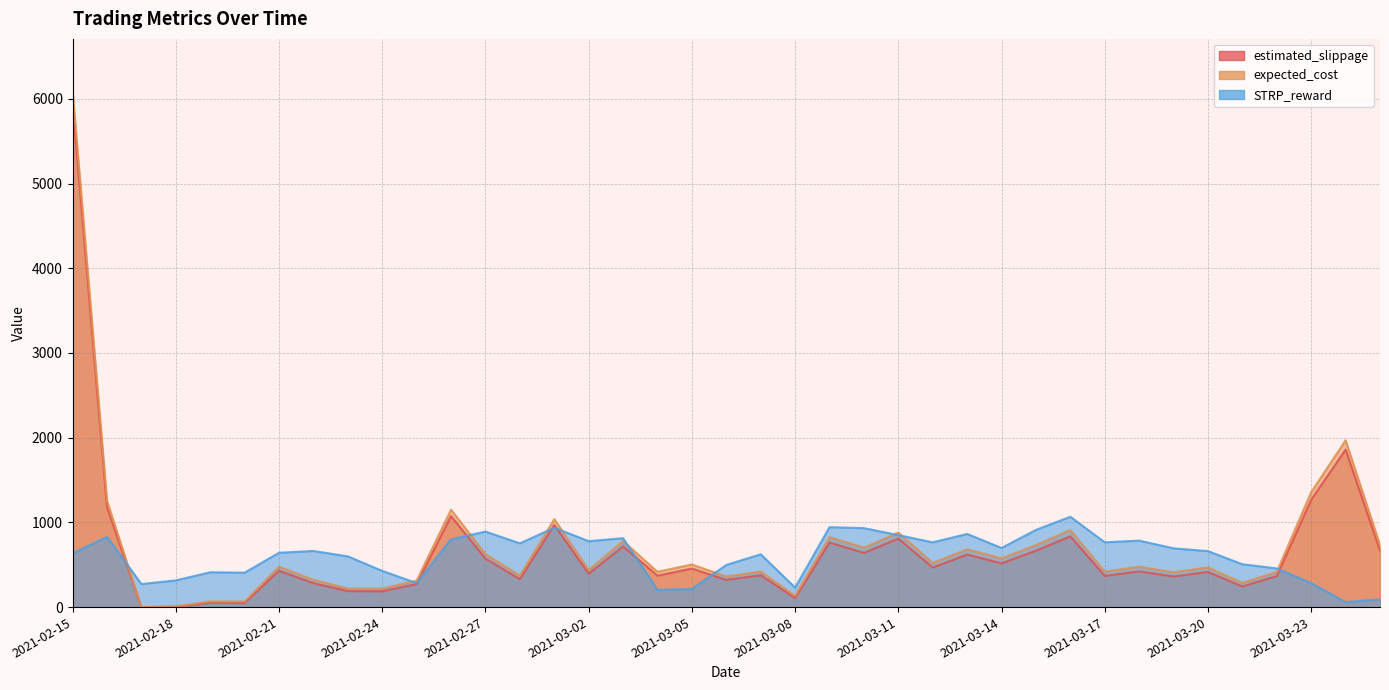

Between 2021-03-18 and 2021-03-23, which is larger?

2021-03-23